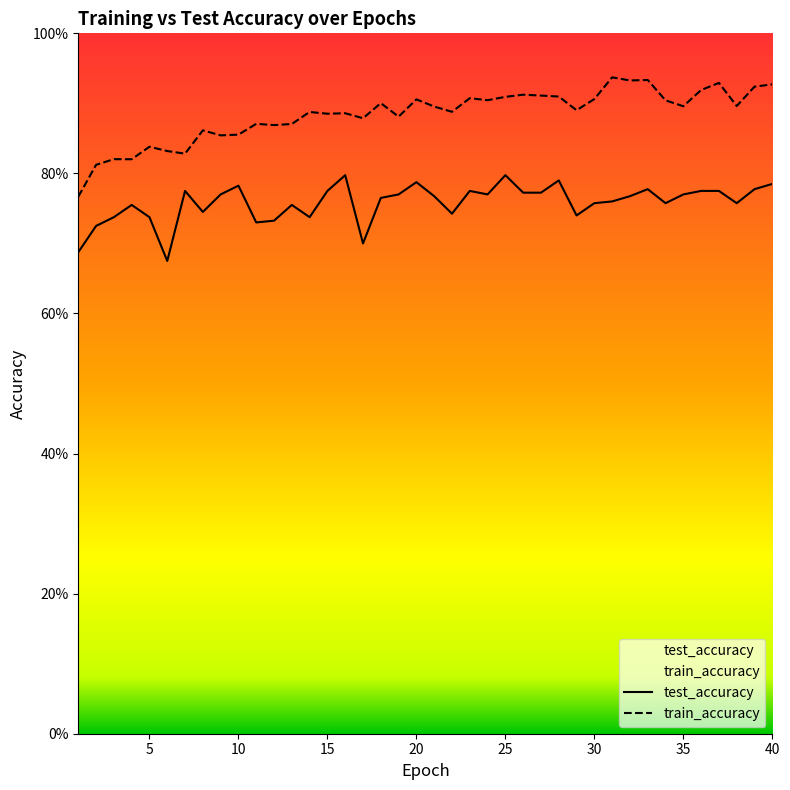

How many test_accuracy values are between 0 and 1?

40